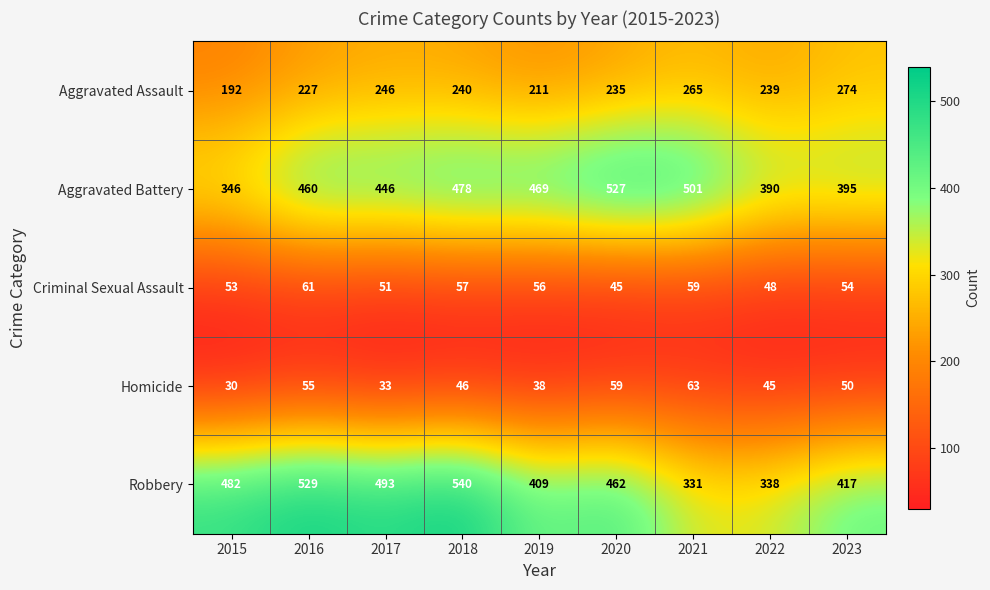

At which label does Criminal Sexual Assault first exceed 54?

2016